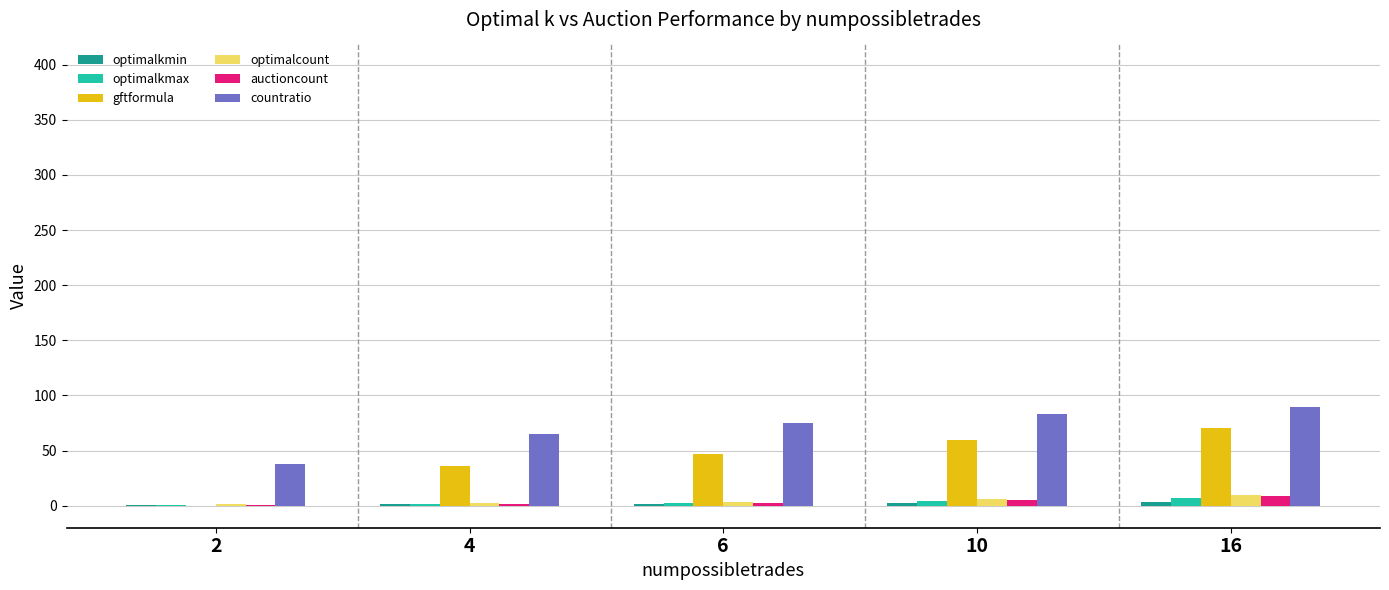

Are the bars grouped side by side (vs. stacked)?

Yes